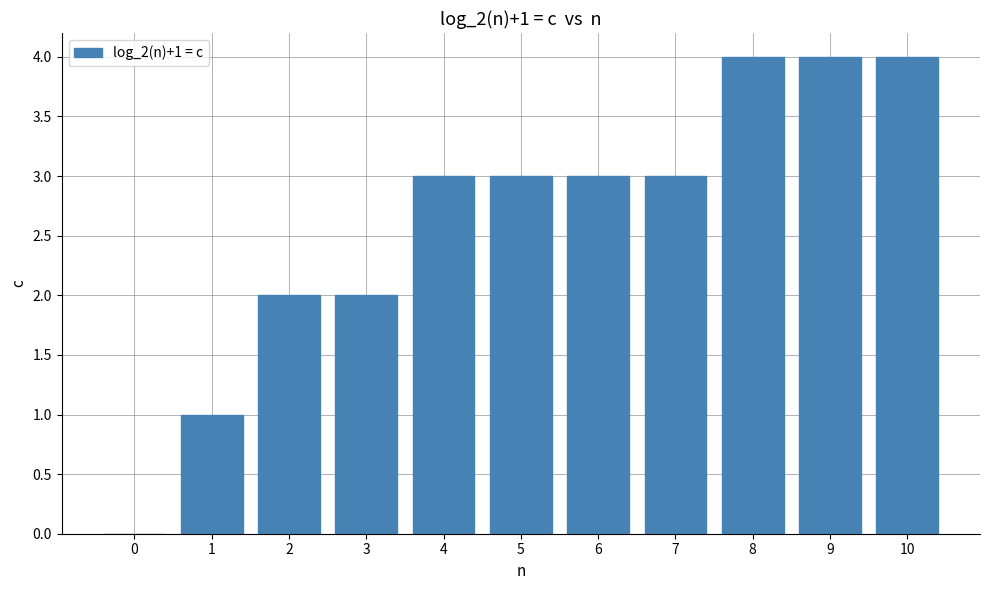

Approximately how many times larger is the value at 10 compared to 6?

1.3